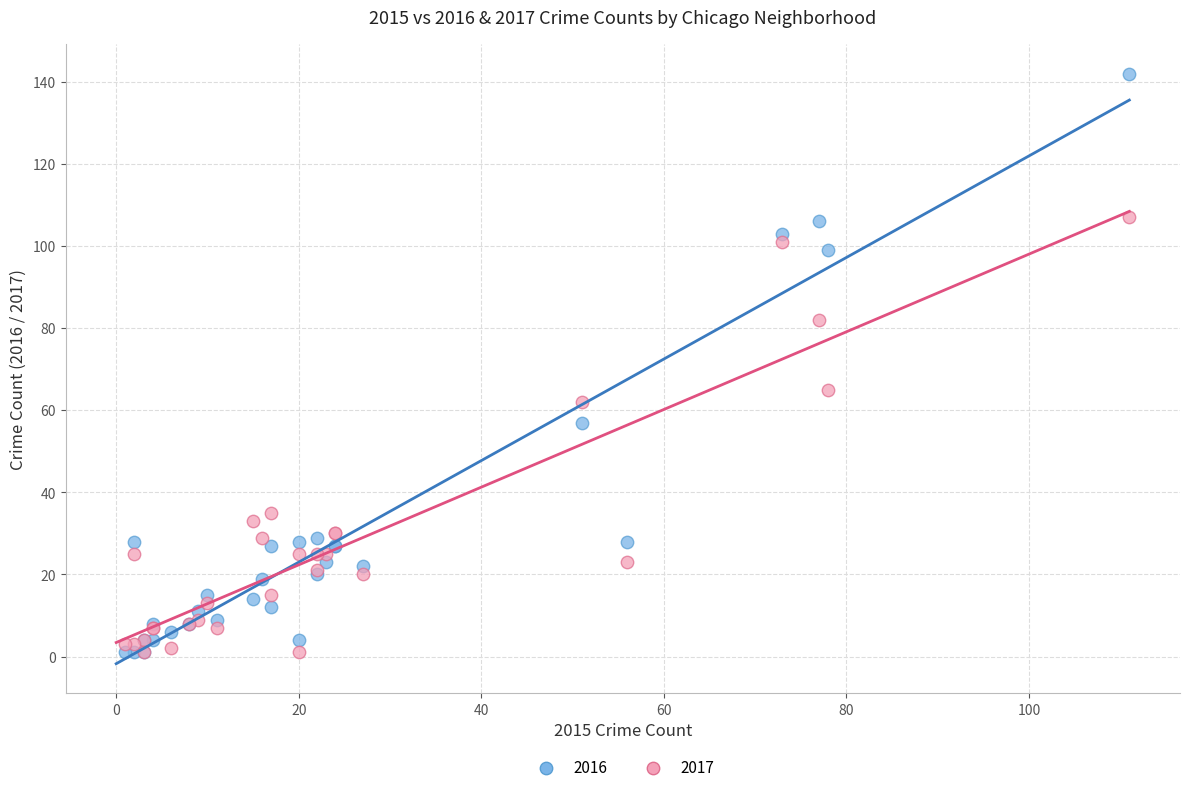

Which series contains the highest Y value?

2016